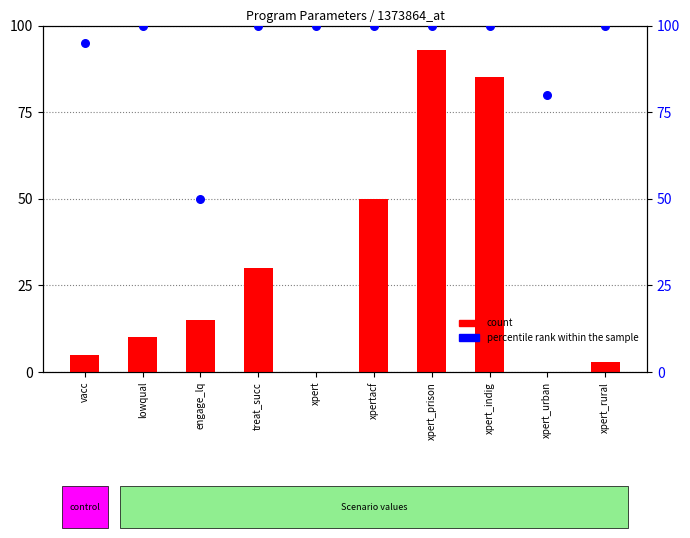

At how many categories does at least one series exceed 51?

9